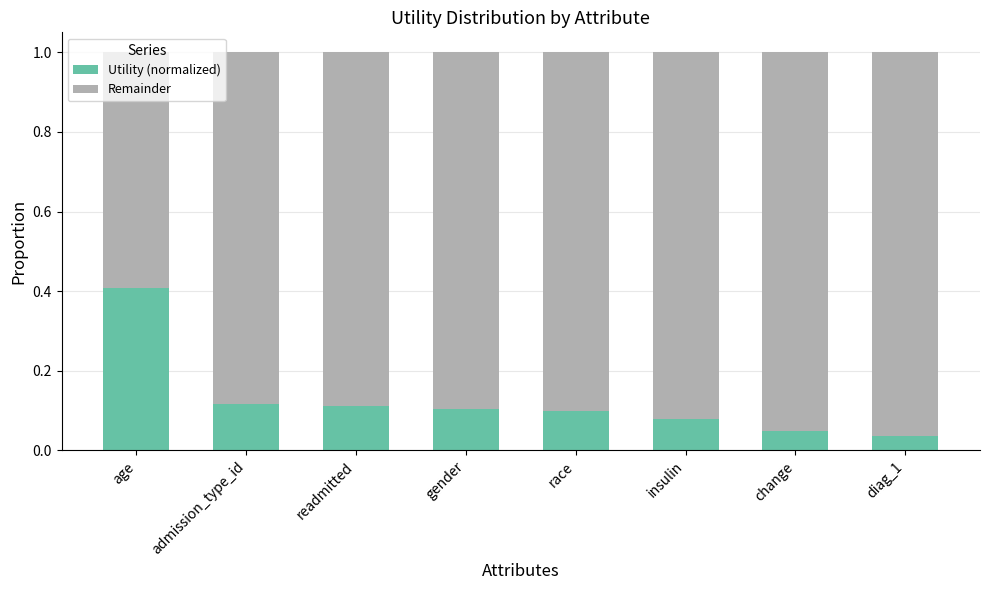

What is the difference between the maximum and second lowest values in the Utility (normalized) series?

0.4